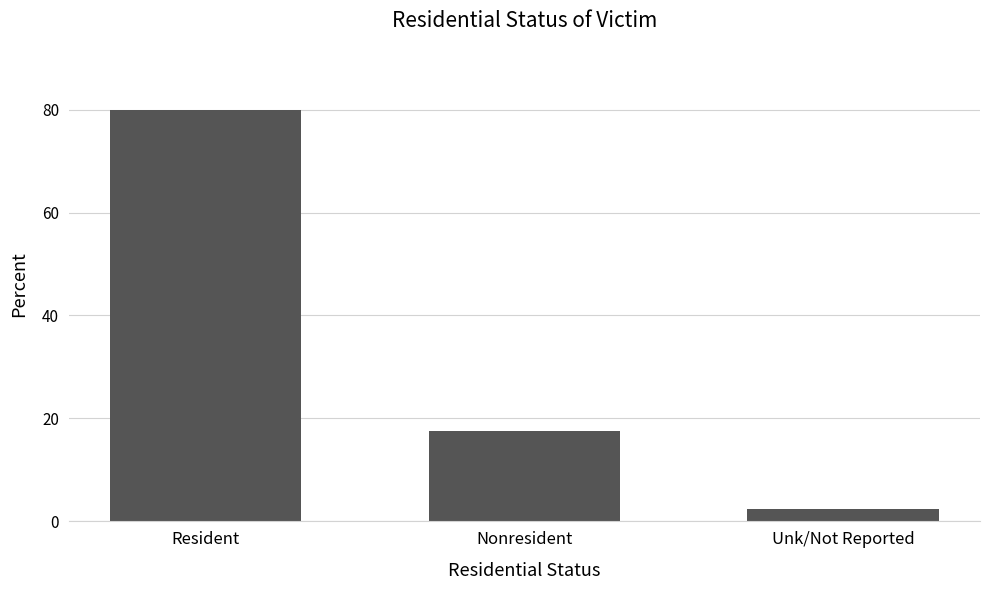

Reading right to left, transcribe all the data shown in this chart.

Unk/Not Reported=2.4	Nonresident=17.6	Resident=80.0